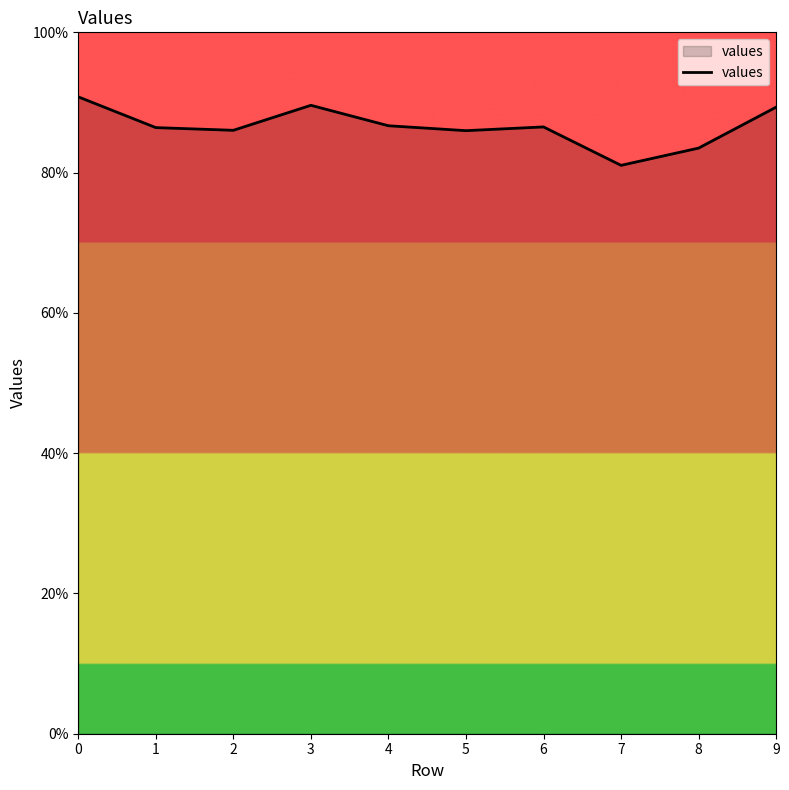

What is the difference between the maximum and minimum values?

0.1